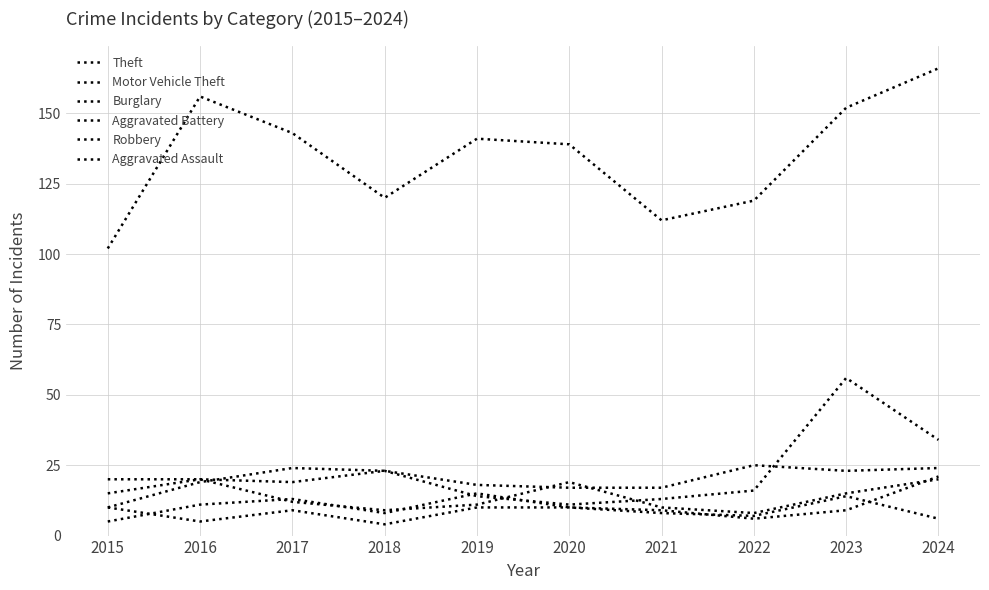

How many lines are shown in the chart?

6